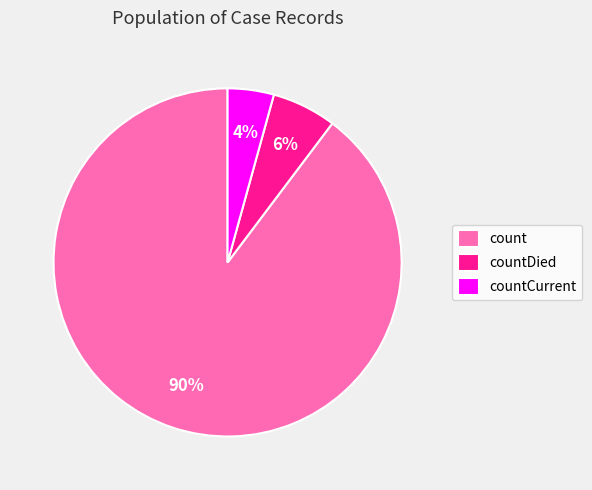

What is the ratio of the value at count to the value at countDied?

15.0